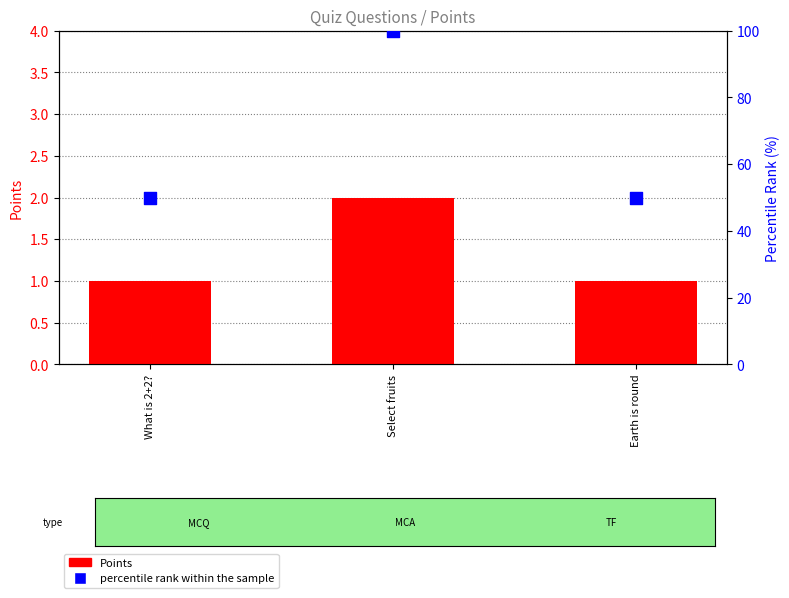

At which category is the sum across all series the highest?

Select fruits